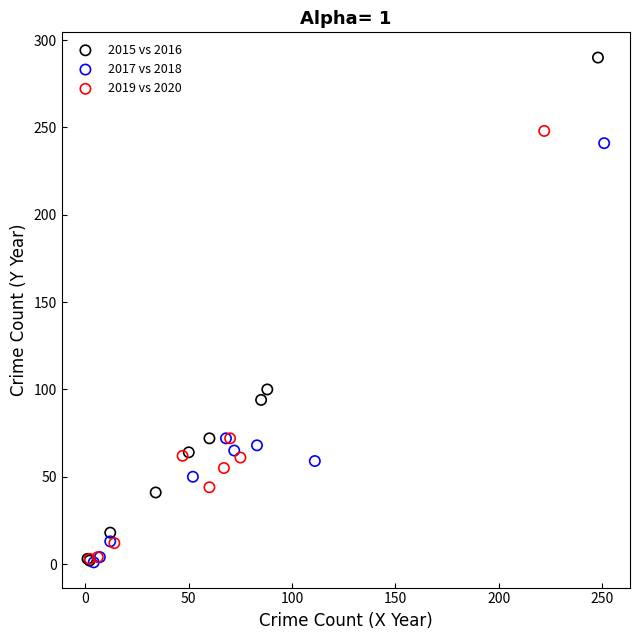

Which series reaches the maximum Y coordinate?

2015 vs 2016